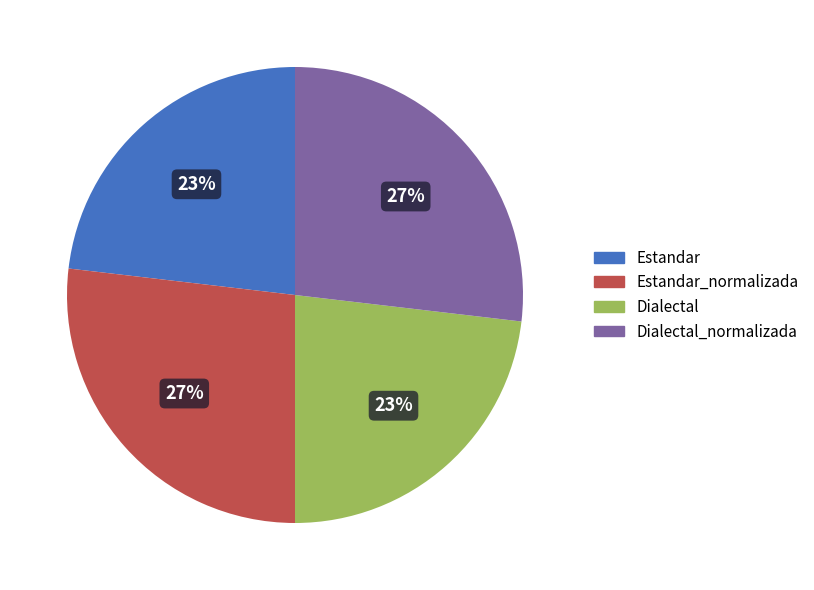

To the nearest percent, what is the average slice percentage?

25%